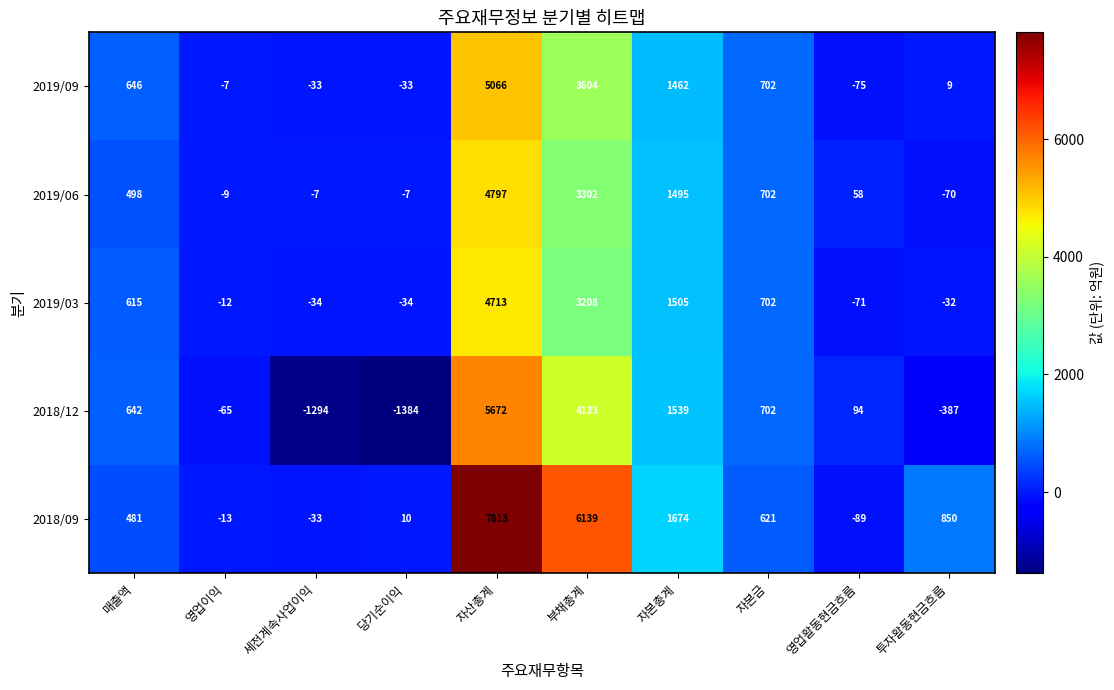

At 매출액, list the series in order from largest to smallest.

2019/09, 2018/12, 2019/03, 2019/06, 2018/09